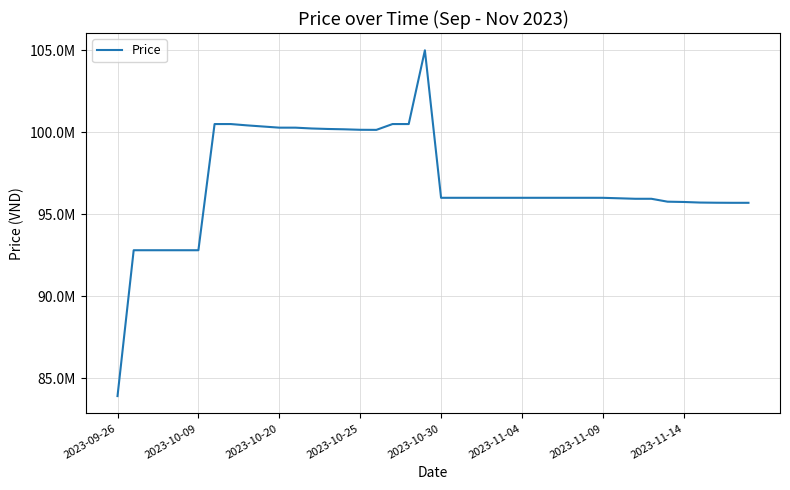

Where is the data nearest to the value 94450000?

38